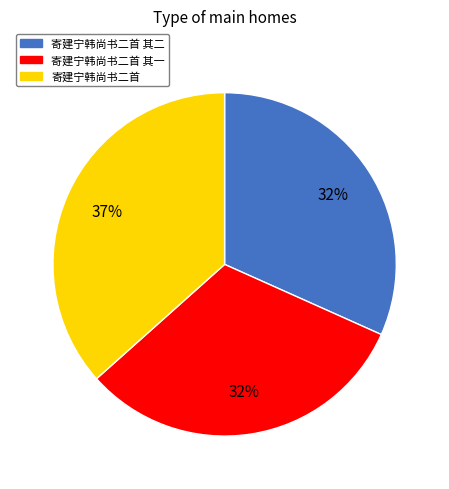

To the nearest percent, what is the difference between the largest and smallest slice percentages?

5%